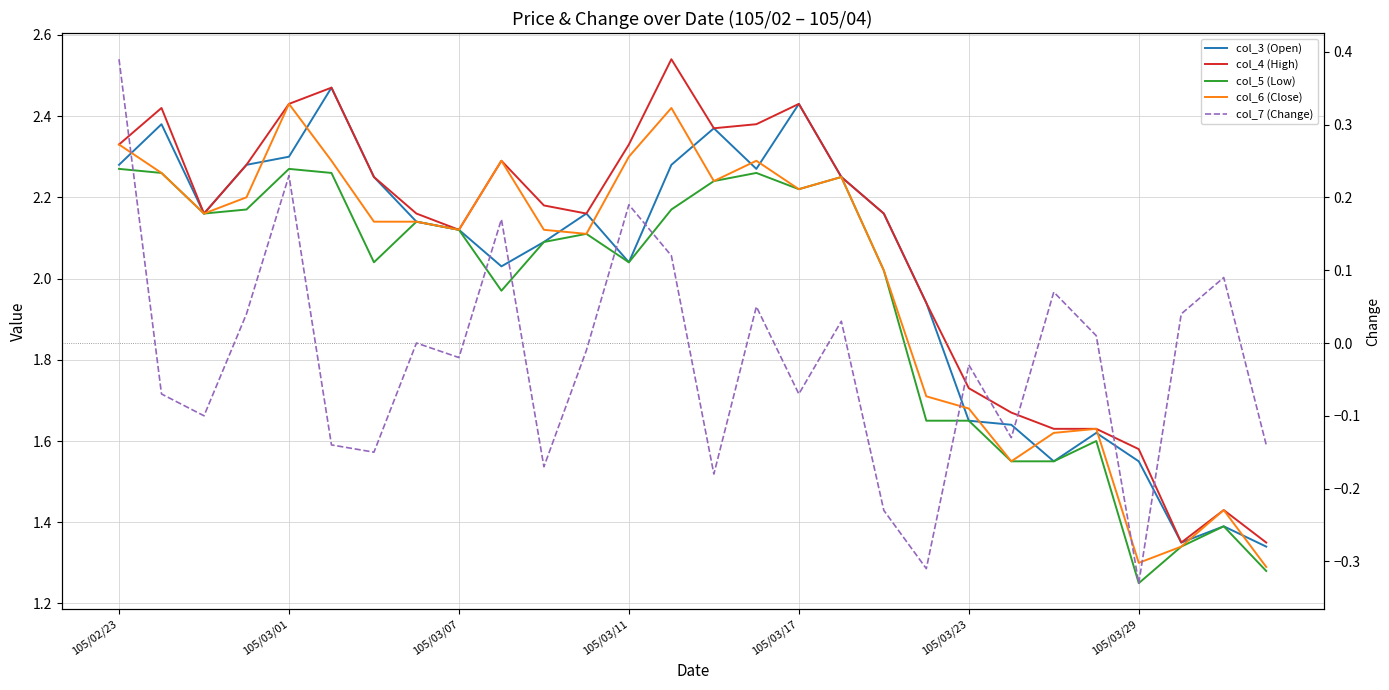

What is the difference between the col_3 (Open) values at 14 and 15?

0.1